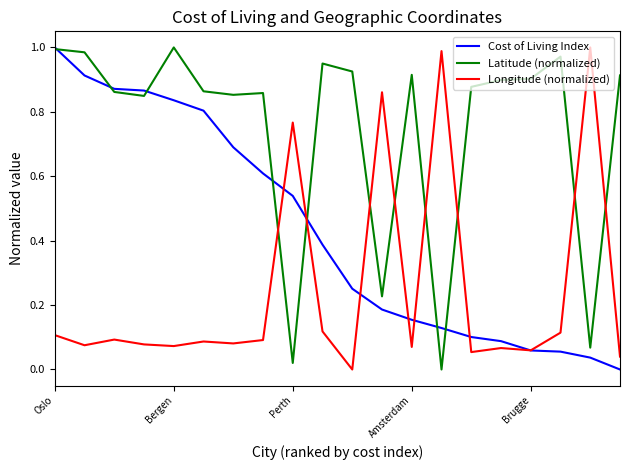

What are all the series names shown in the legend?

Cost of Living Index, Latitude (normalized), Longitude (normalized)